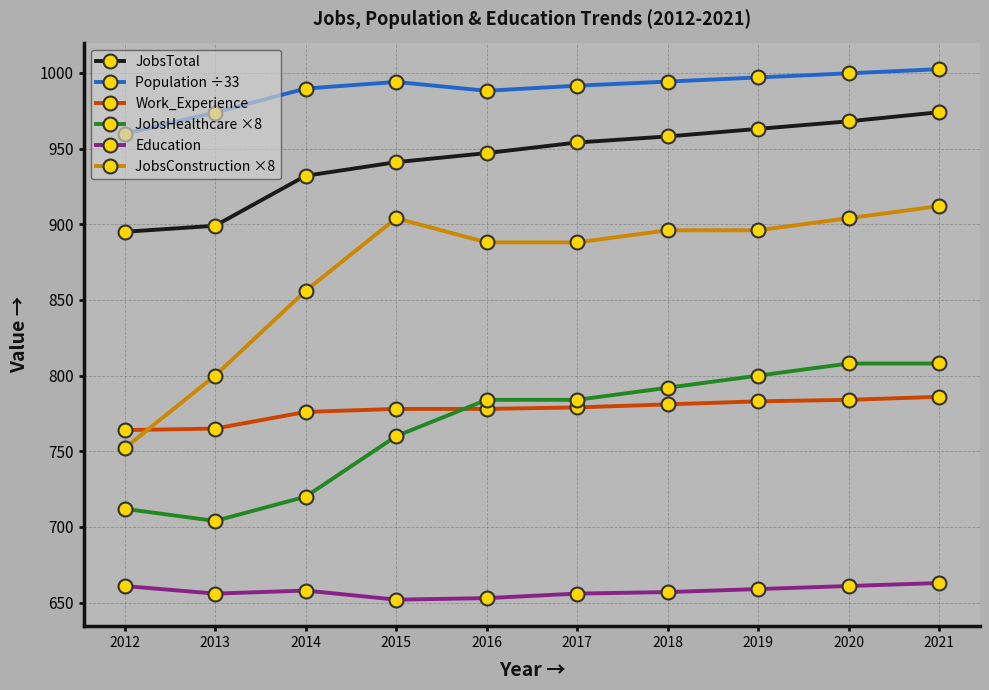

True or false: JobsConstruction ×8 and Education cross at least once.

False